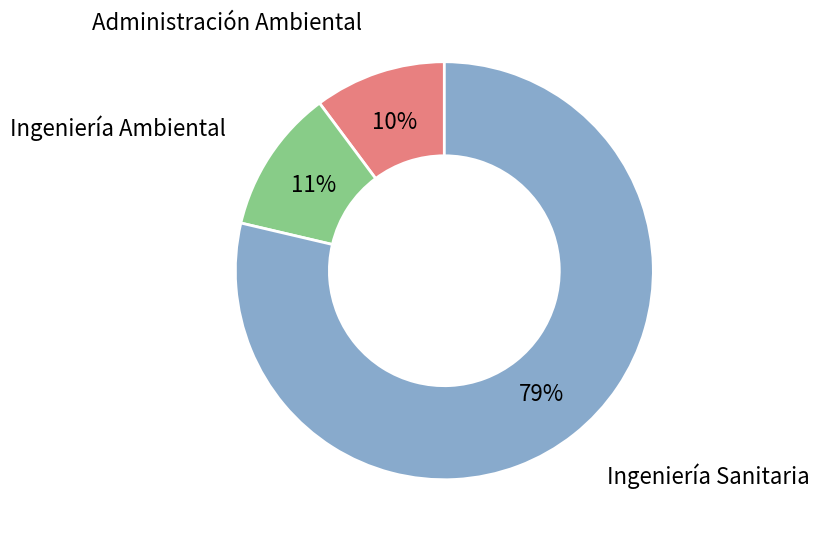

To the nearest percent, what is the average slice percentage?

33%